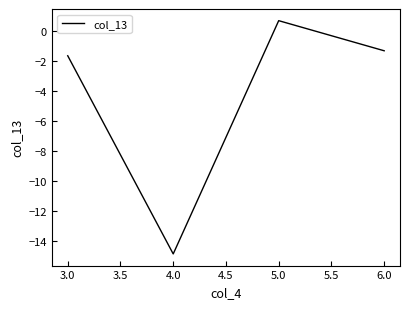

What position from the right is 3.0?

4